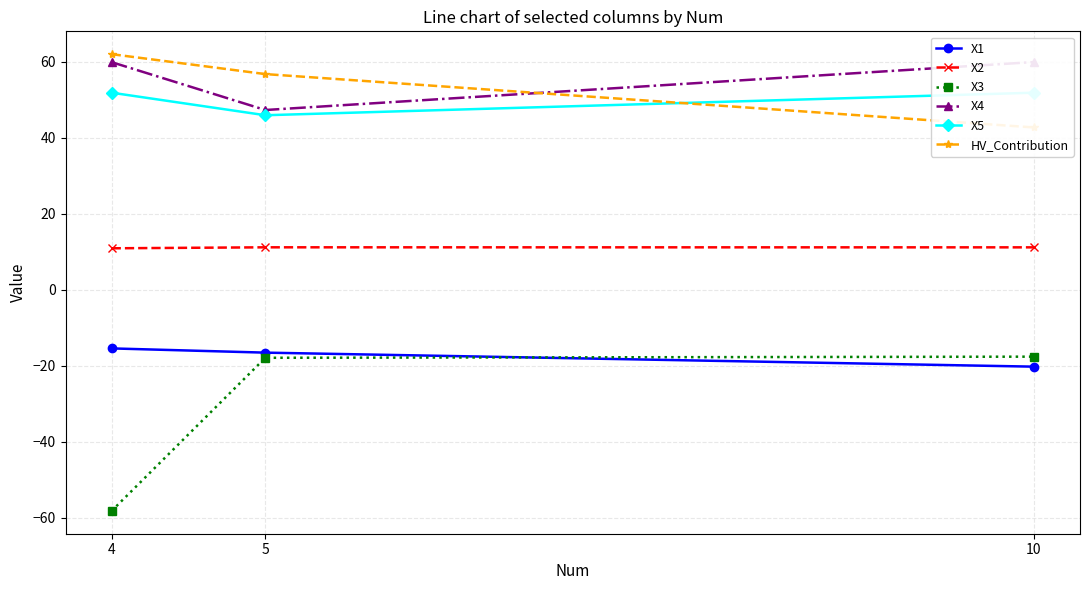

What is the difference between the maximum and minimum values in the X1 series?

4.8